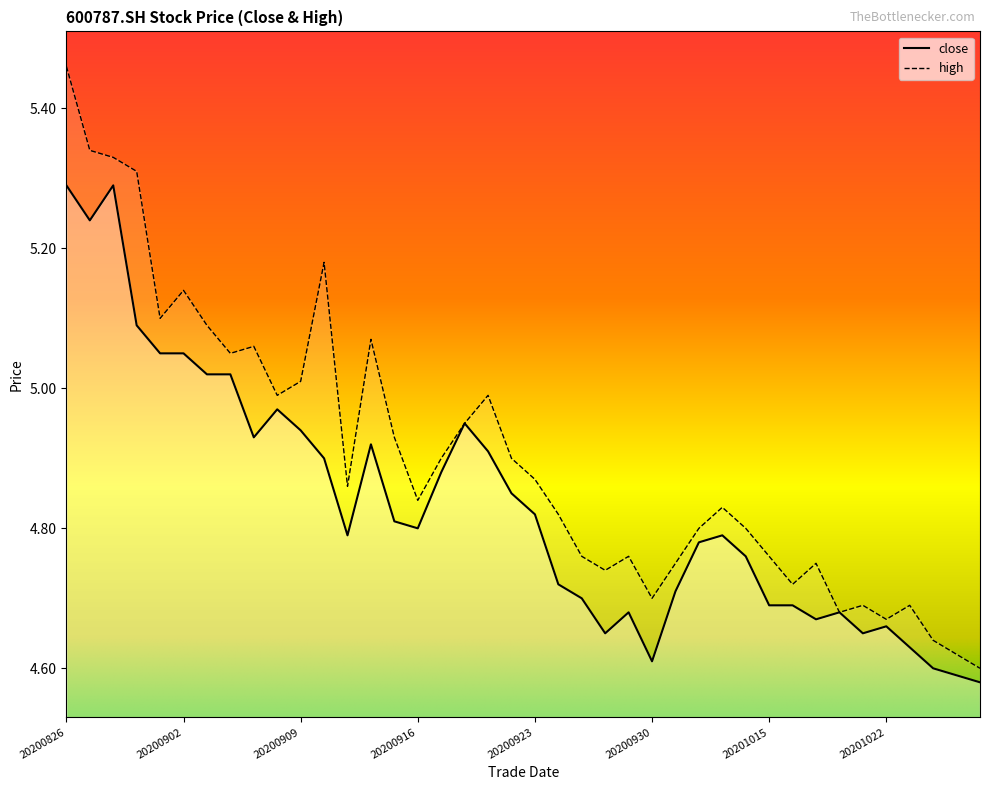

List the series in order of their overall mean, lowest first.

close, high